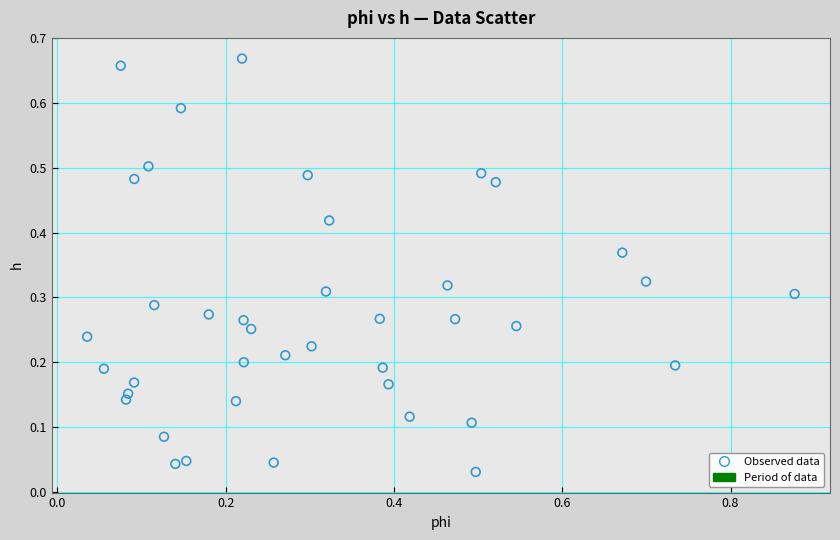

What is the range of X values (max minus min)?

0.8